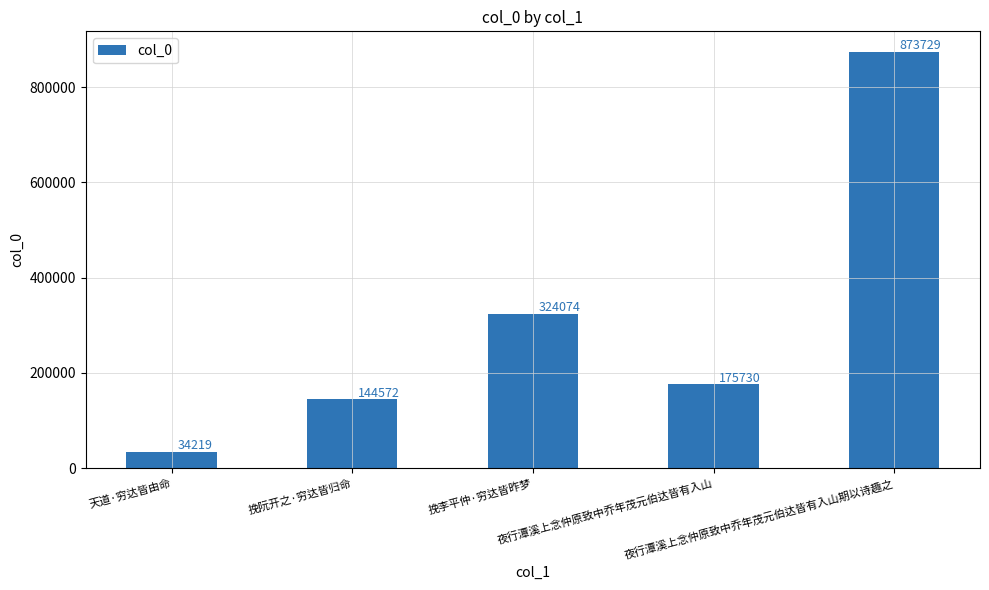

What position from the left is 挽阮开之·穷达皆归命?

2